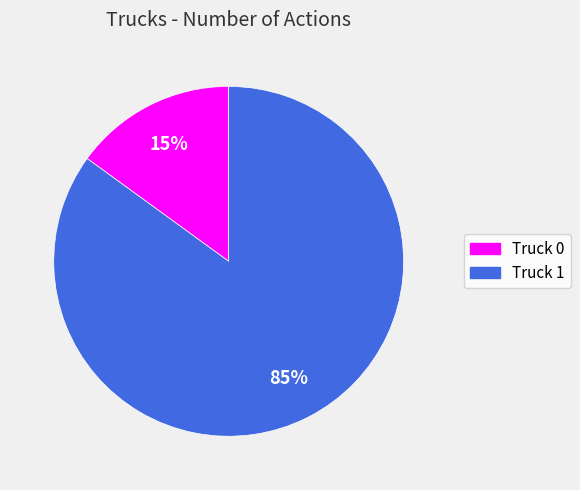

To the nearest percent, what is the average slice percentage?

50%